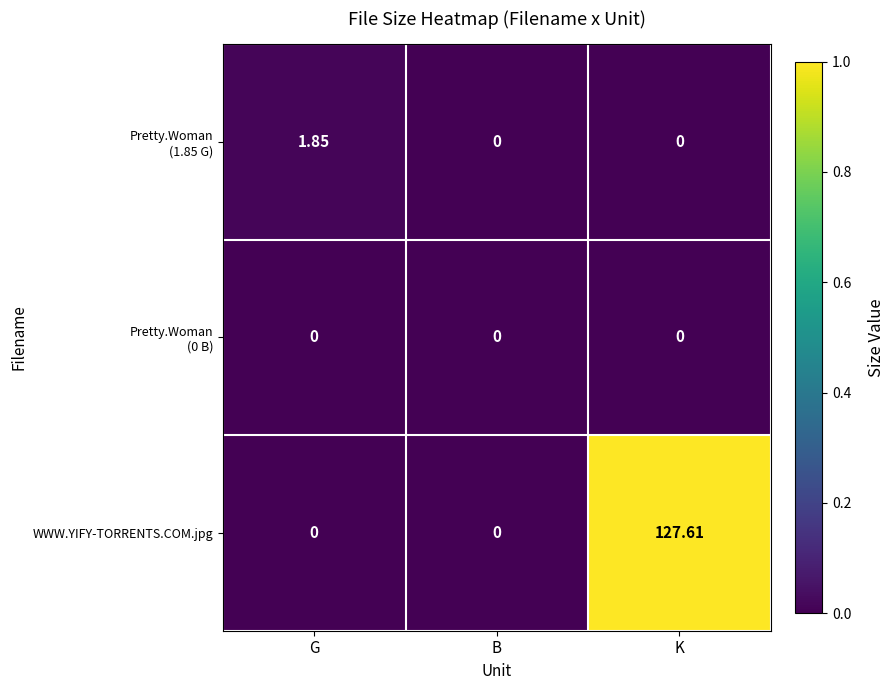

Which category has the highest value across all series?

K